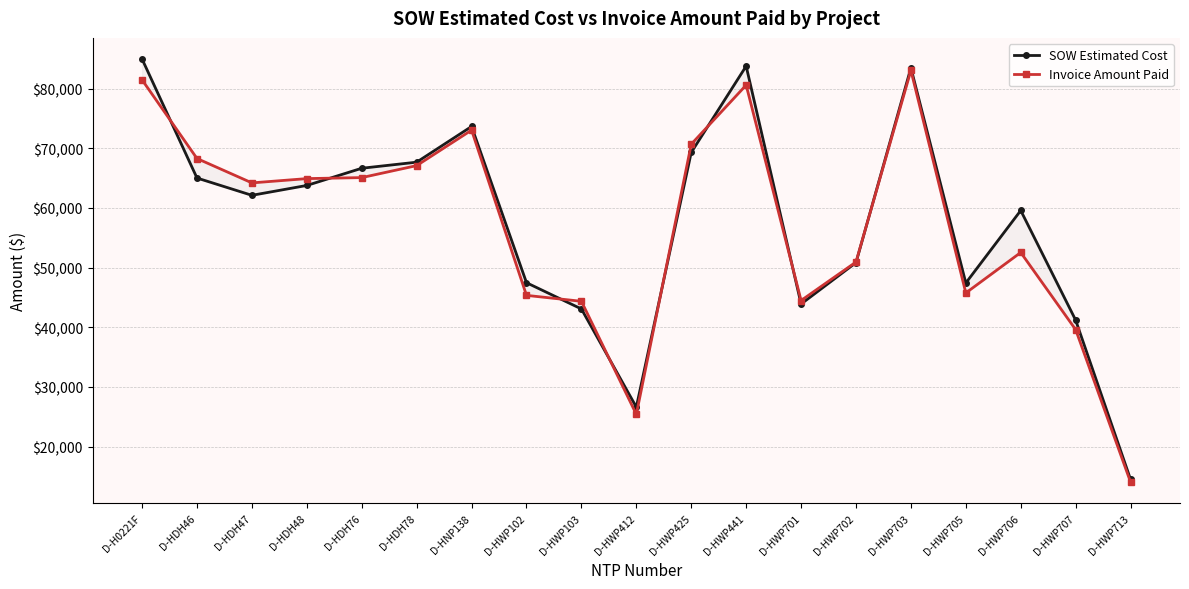

How many lines are shown in the chart?

2